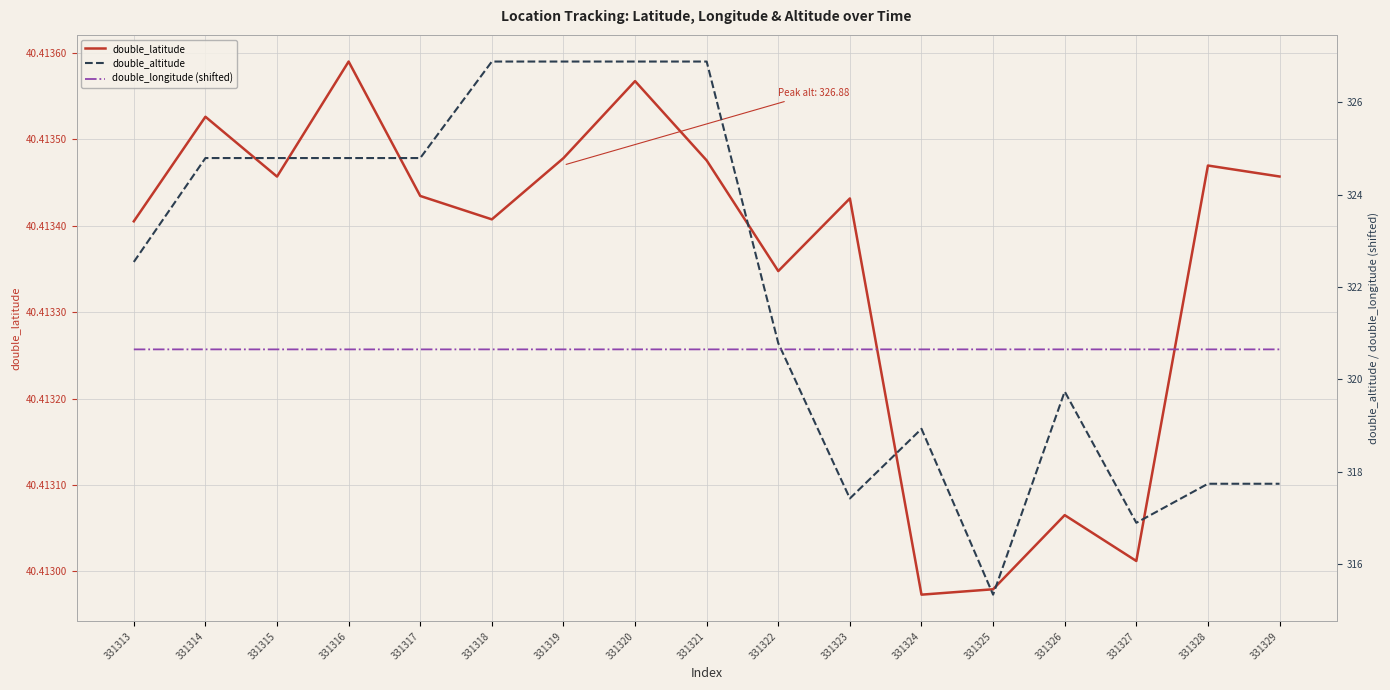

How many interior local valleys does the double_latitude series have?

5